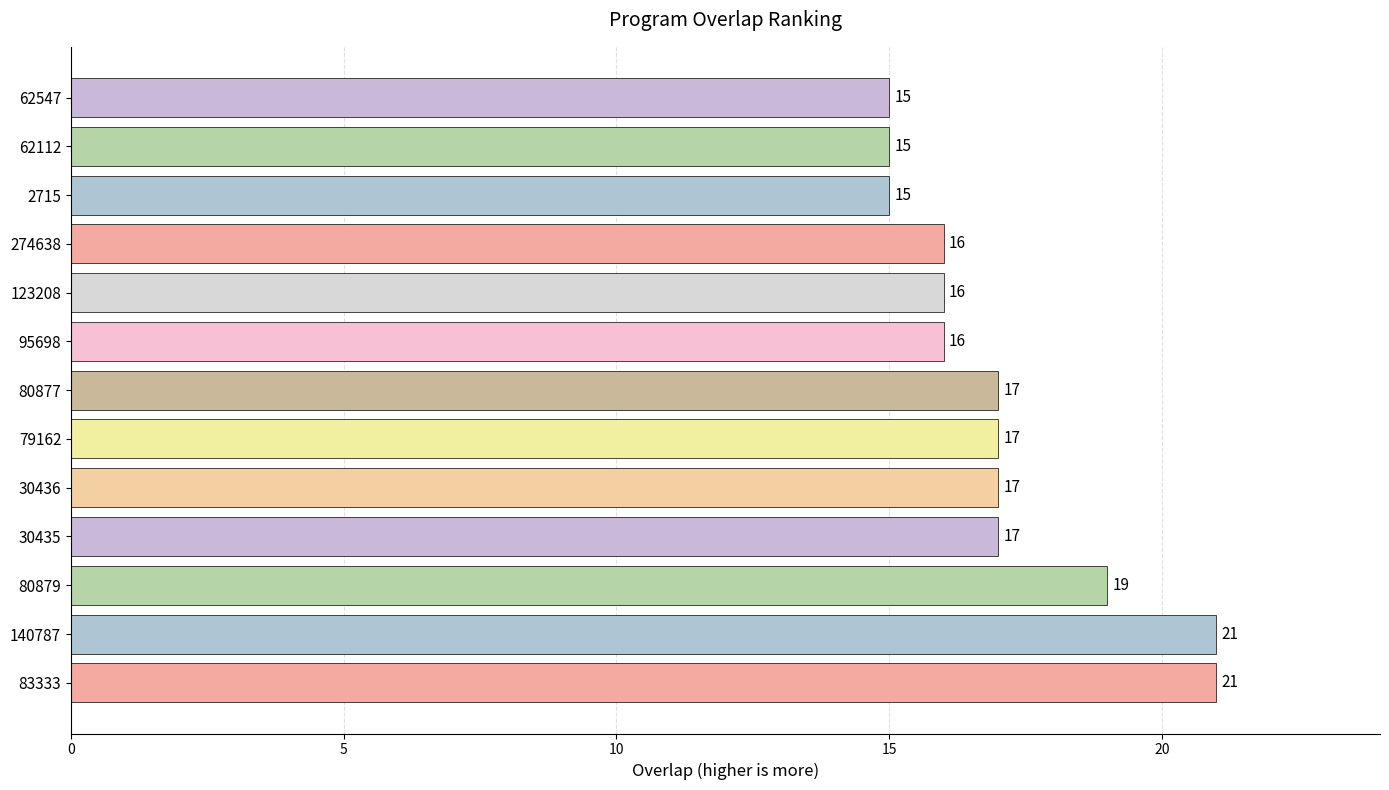

How many values are between 16 and 17?

7